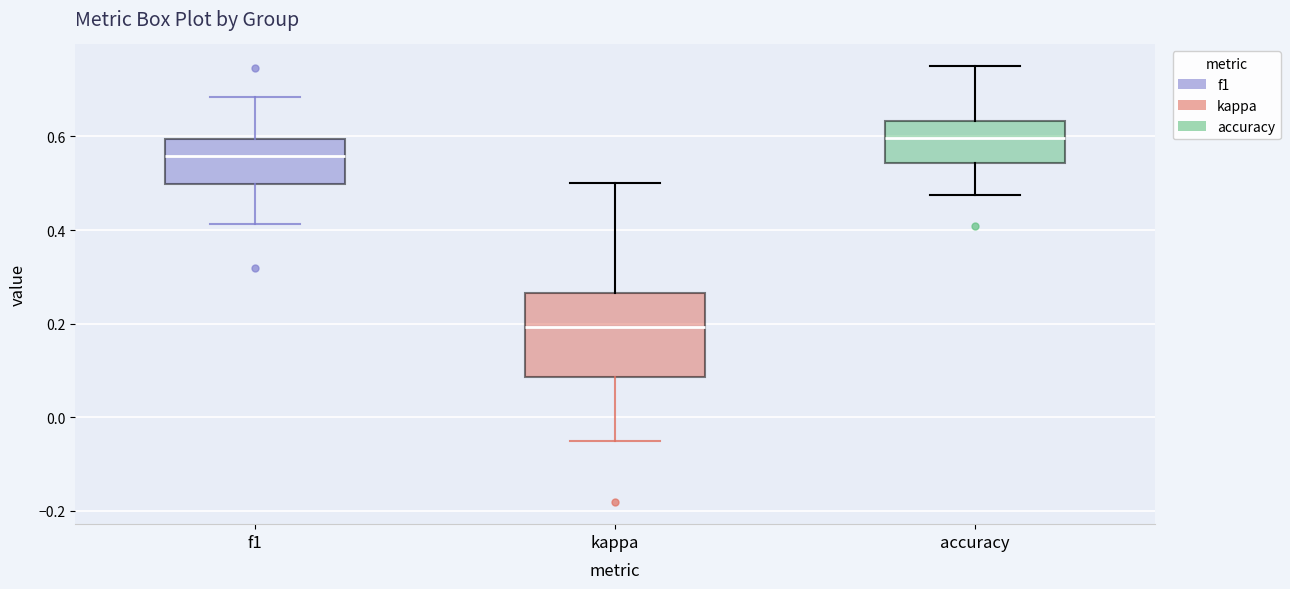

Where is the lower edge of the box for f1 on the y-axis? The values are not printed on the chart, so give them approximately, as read against the axis.

0.50